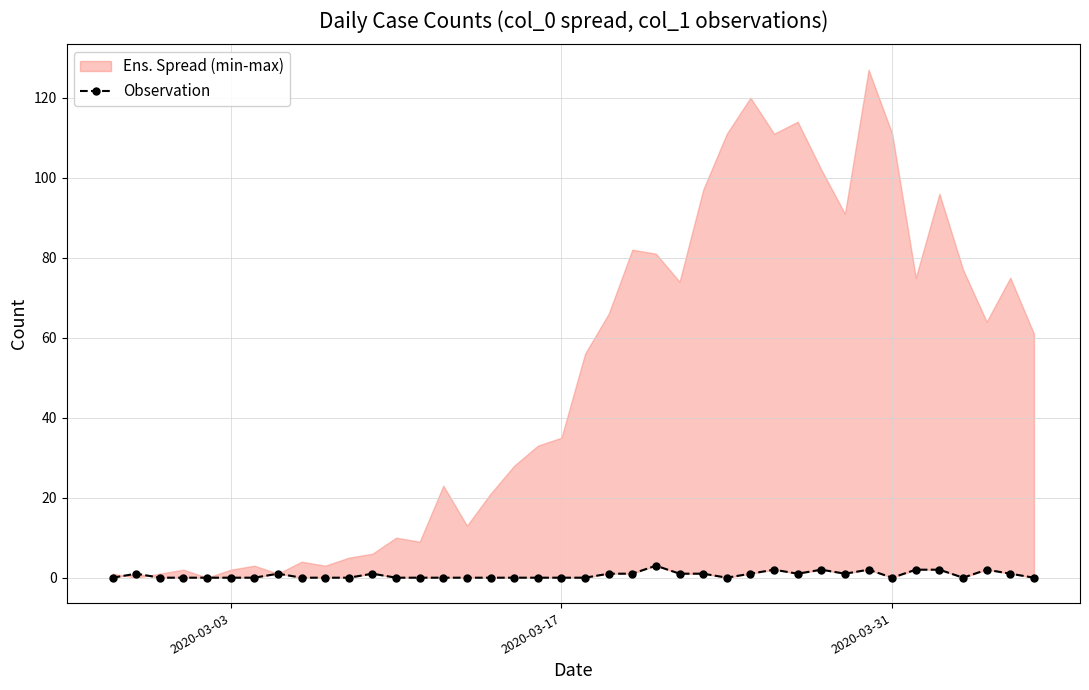

How many values exceed 0?

18